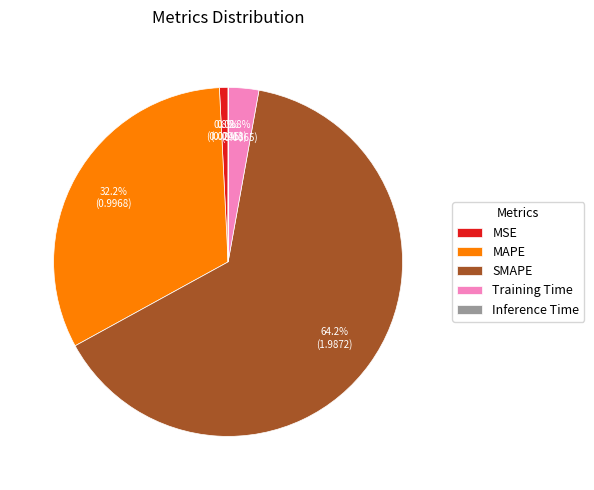

Which category has the biggest portion of the pie?

SMAPE